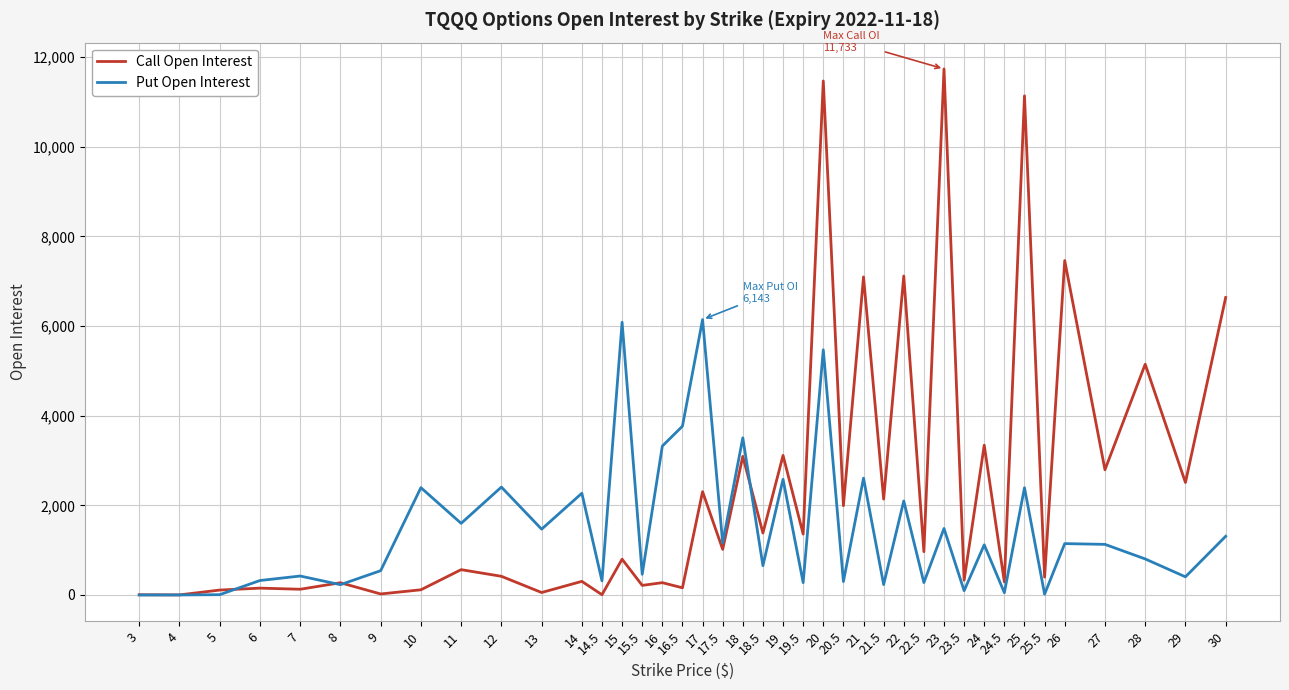

Which series has the largest total across all categories?

Call Open Interest